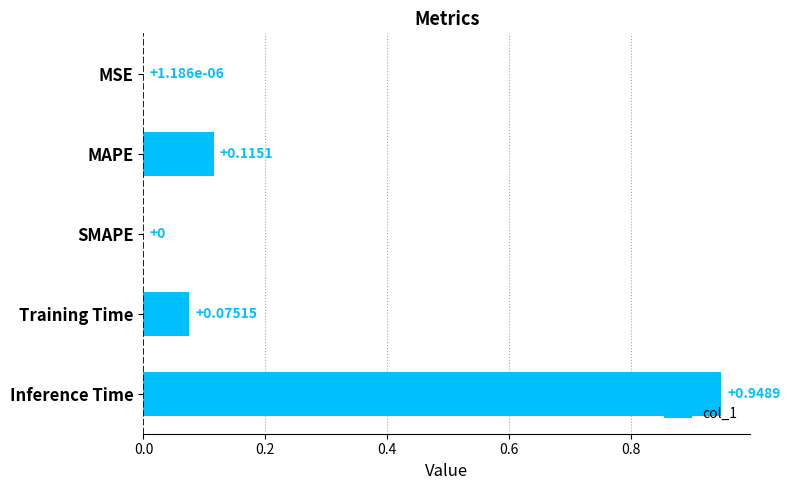

At which category does the chart reach its peak across all series?

Inference Time